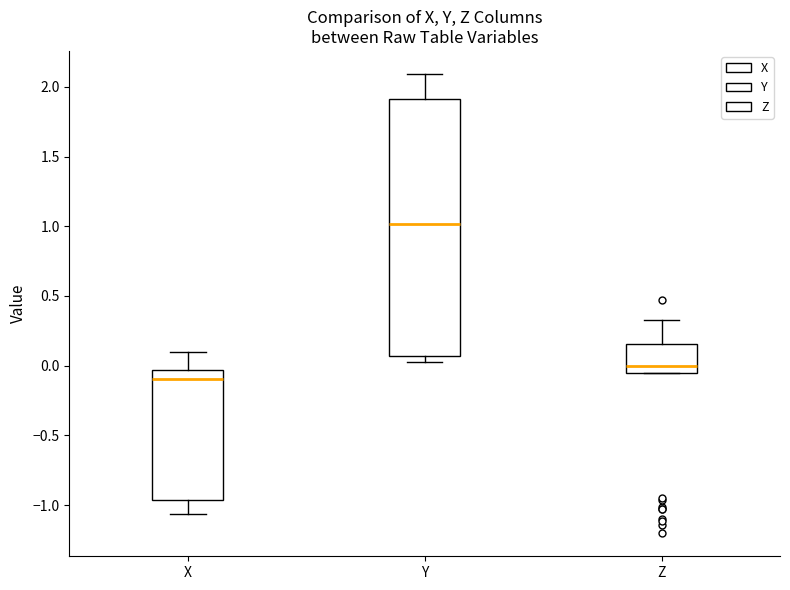

Reading left to right, transcribe this box plot: for each box, give where its median line is, the range the box spans, and where its two whiskers end, as read against the y-axis. The values are not printed on the chart, so give them approximately, as read against the axis.

X: median -0.10, box -0.95 to -0.05, whiskers -1.05 to 0.10
Y: median 1.00, box 0.05 to 1.90, whiskers 0.05 (just below the box's lower edge) to 2.10
Z: median 0.00, box -0.05 to 0.15, whiskers -0.05 to 0.35